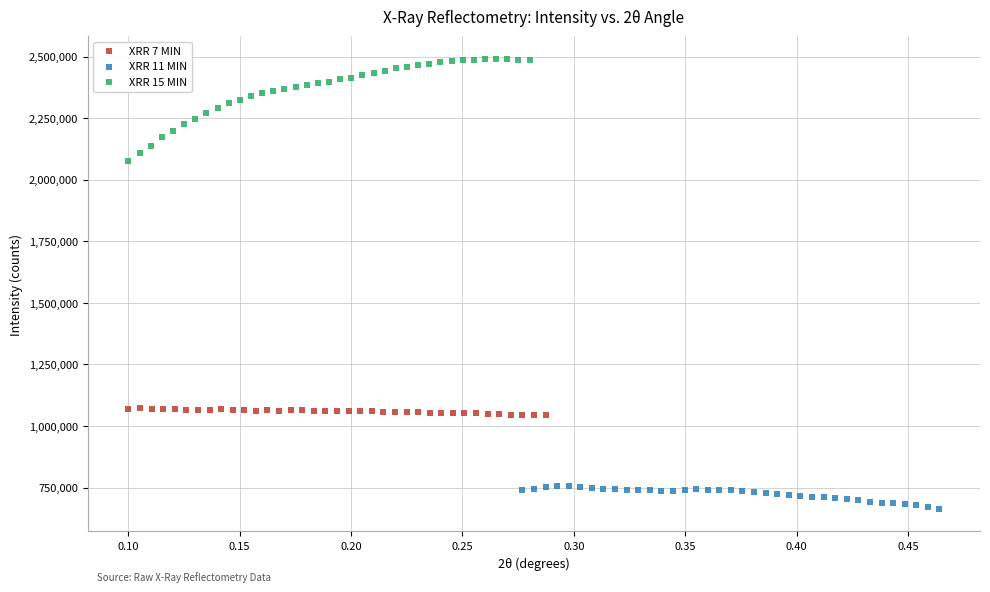

Which series has the largest Y range (max minus min)?

XRR 15 MIN